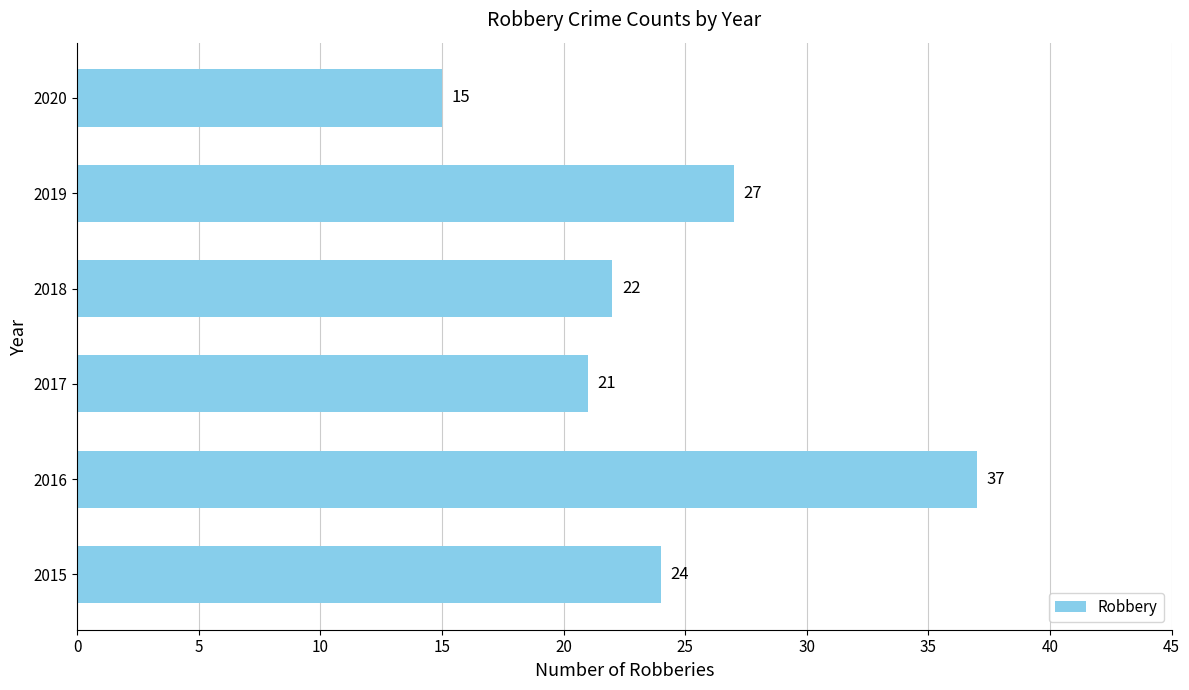

List the labels in order of value, smallest first.

2020, 2017, 2018, 2015, 2019, 2016